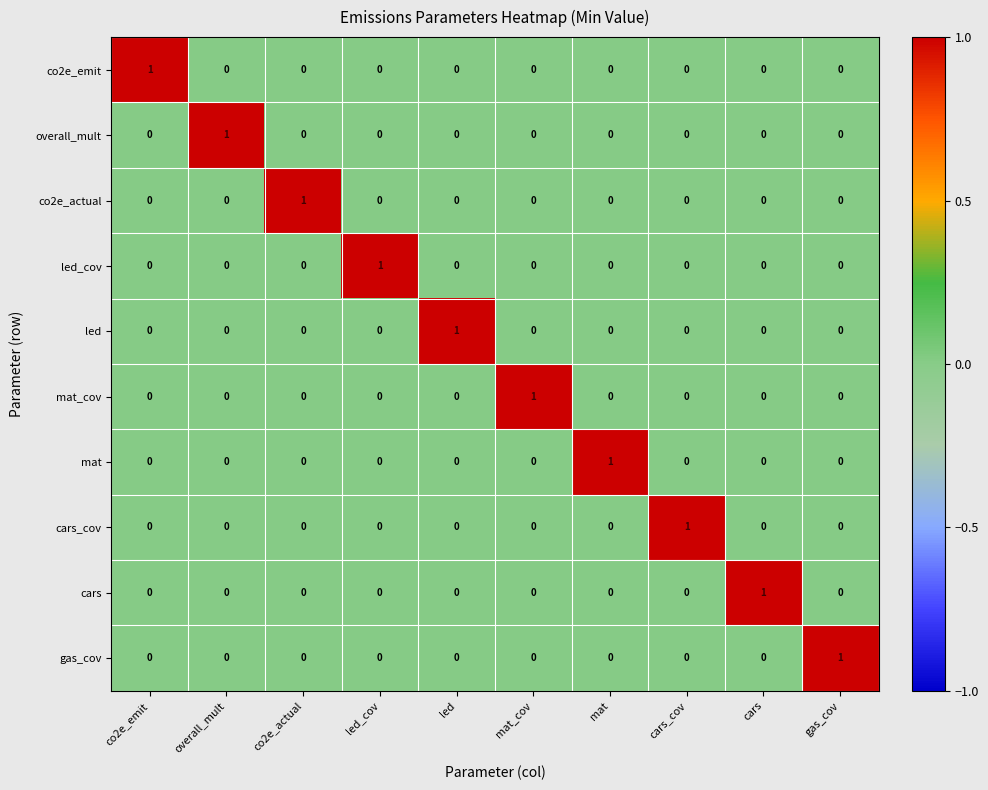

The co2e_emit series shows 0 at led. True or false?

True